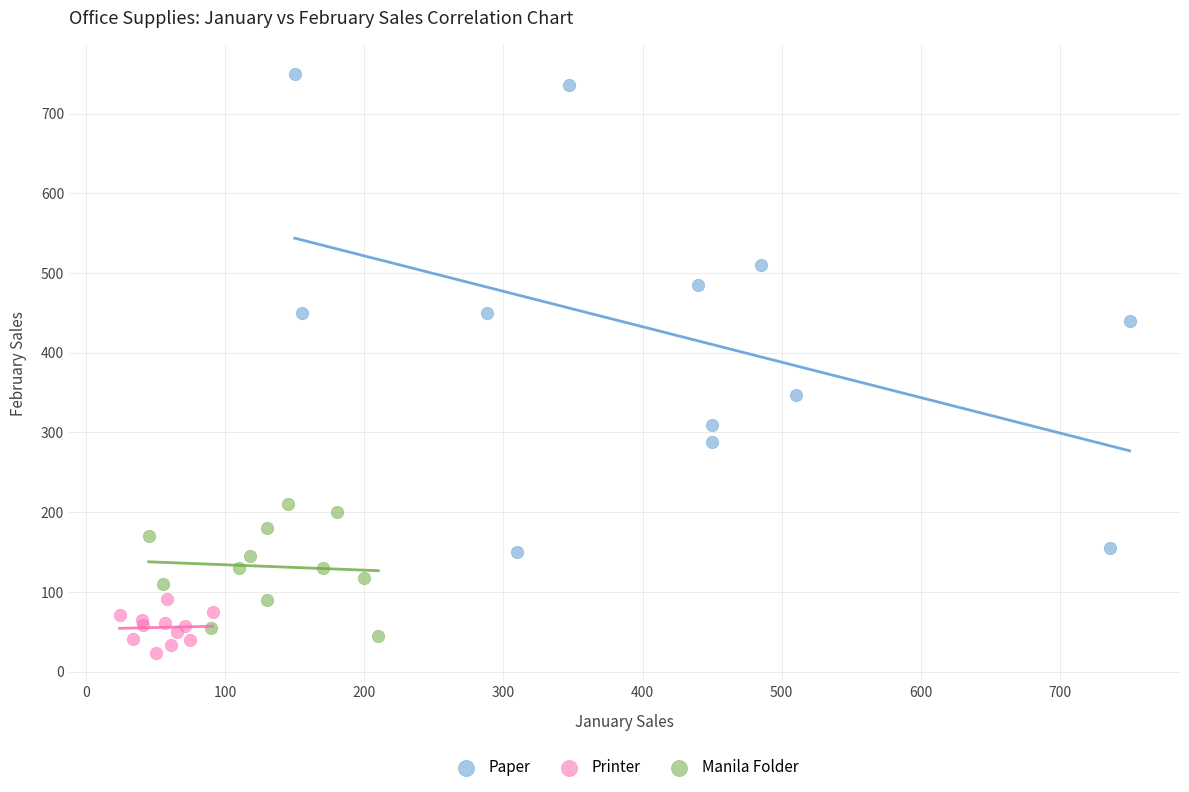

Which series reaches the maximum Y coordinate?

Paper